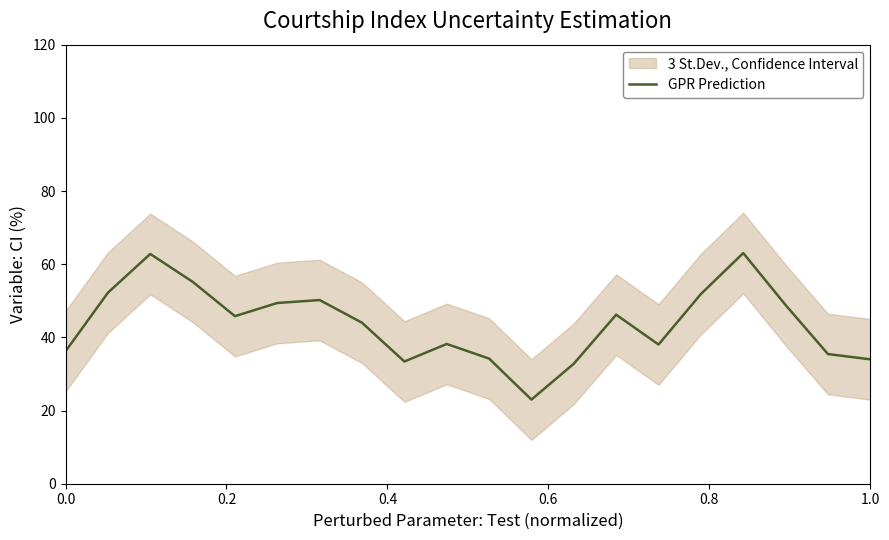

How many lines are shown in the chart?

1